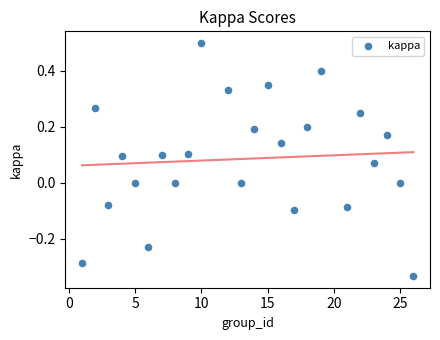

What is the range of X values (max minus min)?

25.0